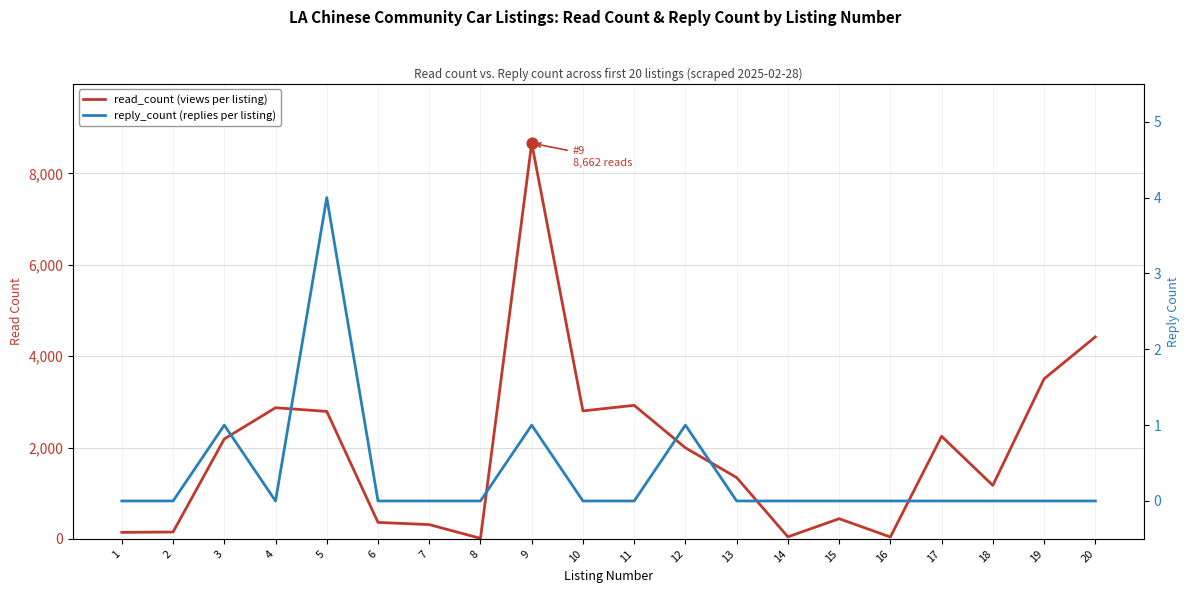

Which series contains the lowest Y value?

reply_count (replies per listing)